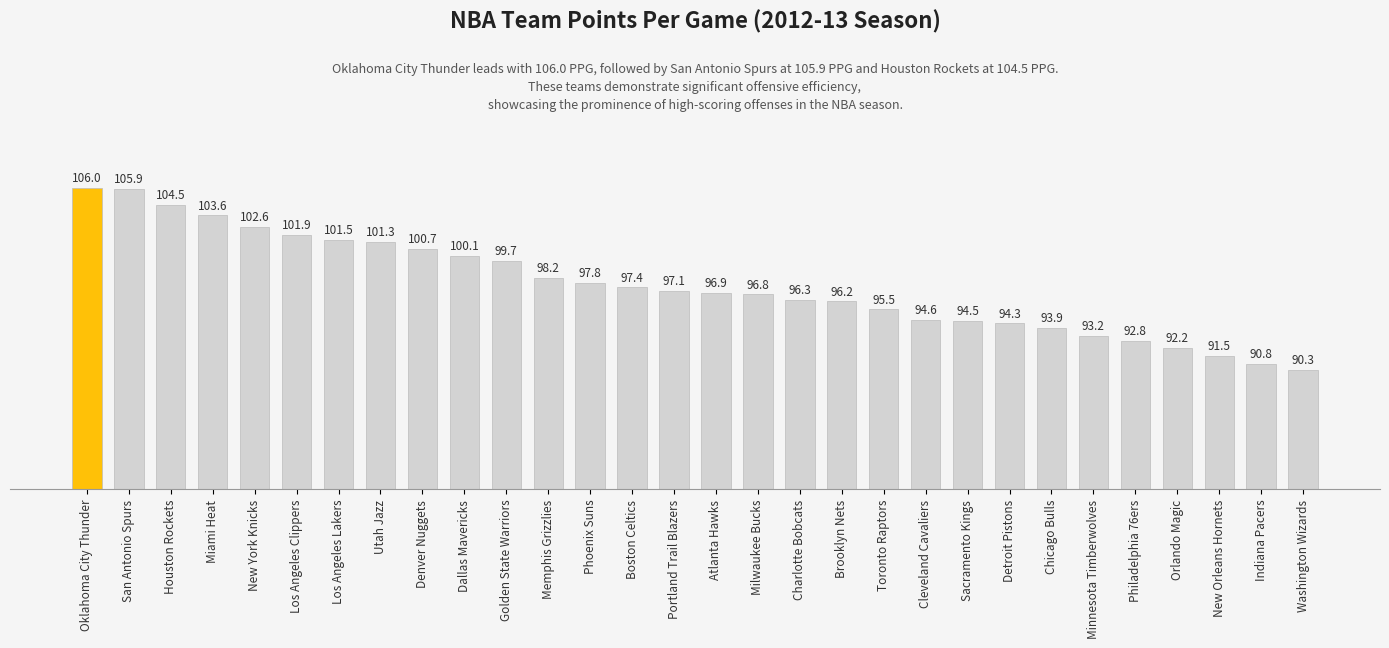

True or false: the data shows 46.3 at Oklahoma City Thunder.

False